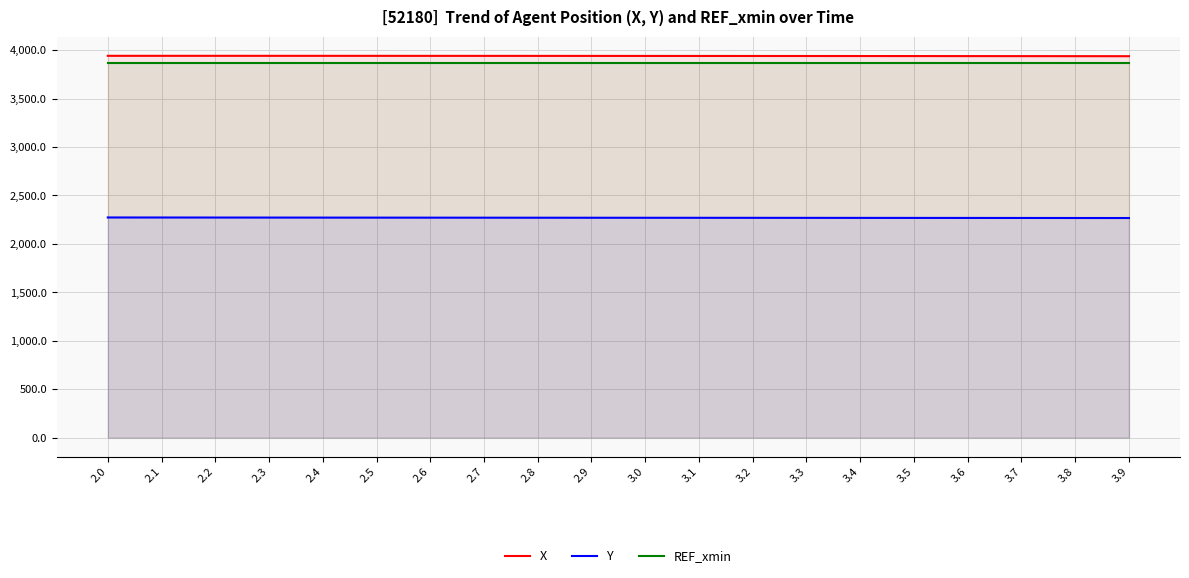

What are all the series names shown in the legend?

X, Y, REF_xmin